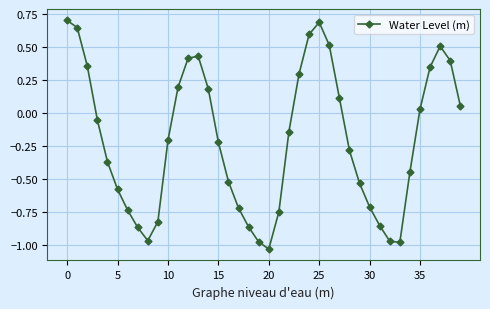

How many interior local valleys (lower than both neighbors) does the data have?

3